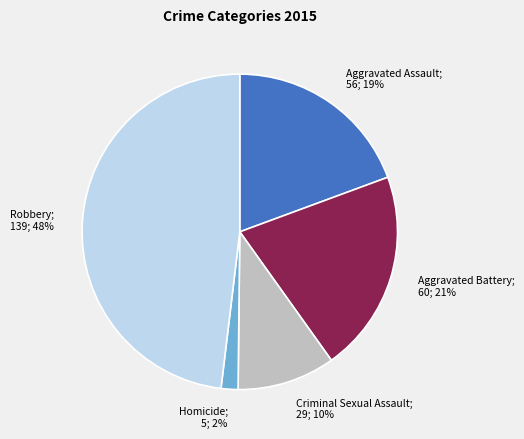

Is it true that Aggravated Assault is 19% of the pie?

True